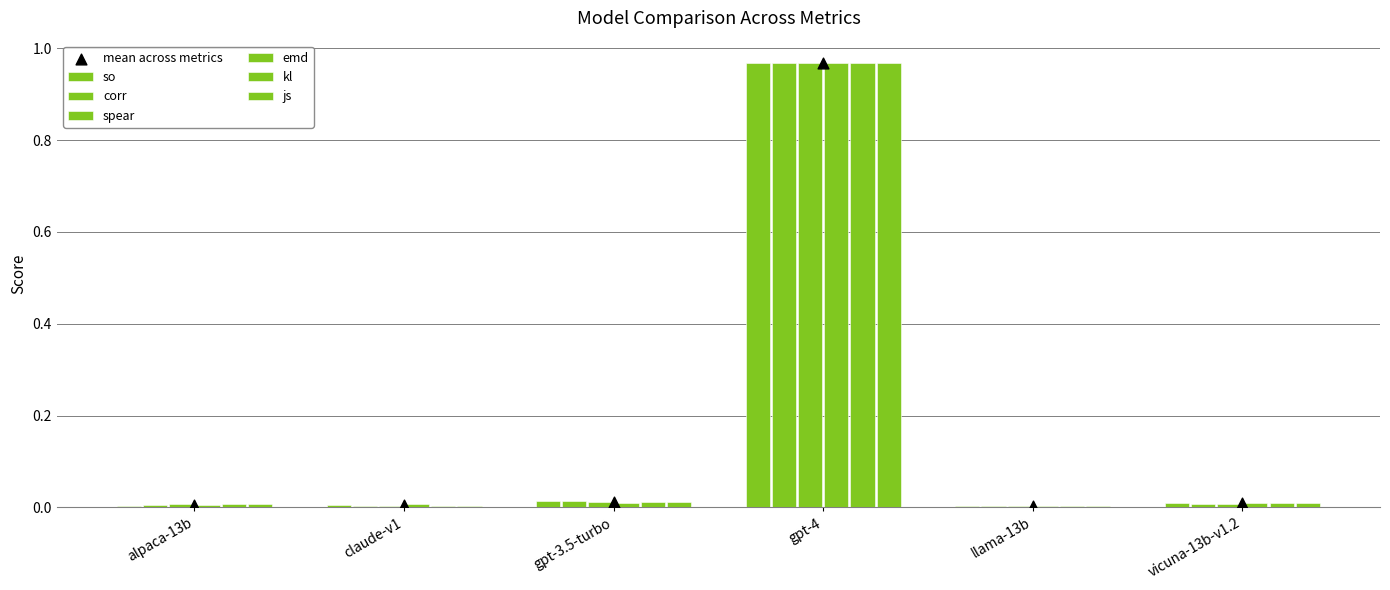

What are all the series names shown in the legend?

so, corr, spear, emd, kl, js